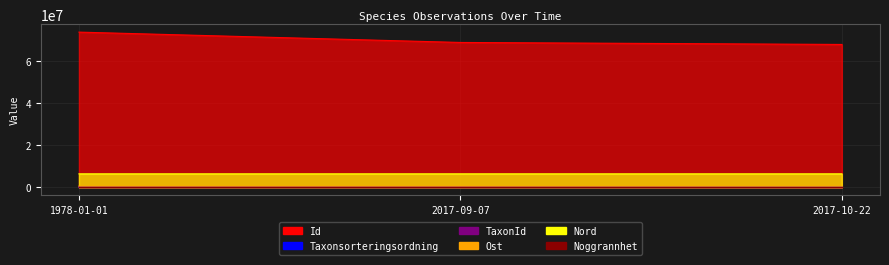

What are all the series names shown in the legend?

Id, Taxonsorteringsordning, TaxonId, Noggrannhet